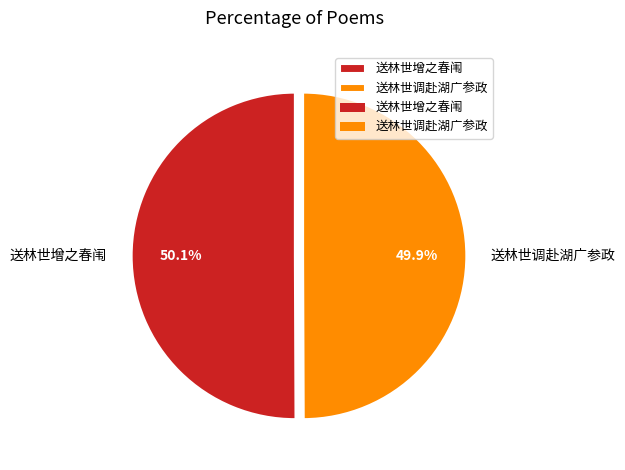

Does any single category account for the majority?

Yes